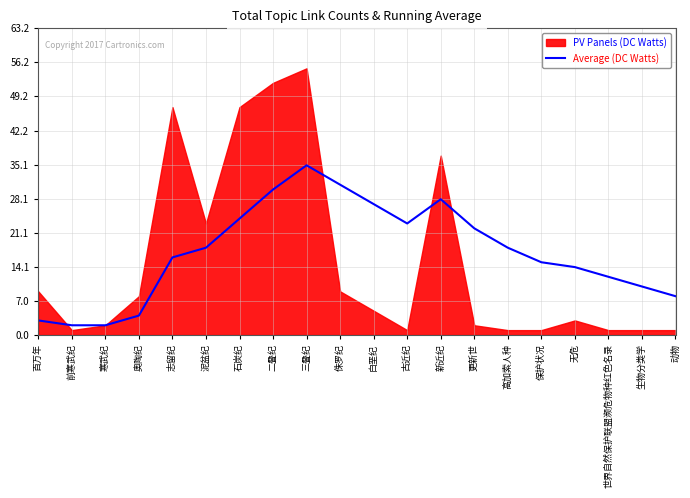

The Average (DC Watts) series shows 35 at 更新世. True or false?

False